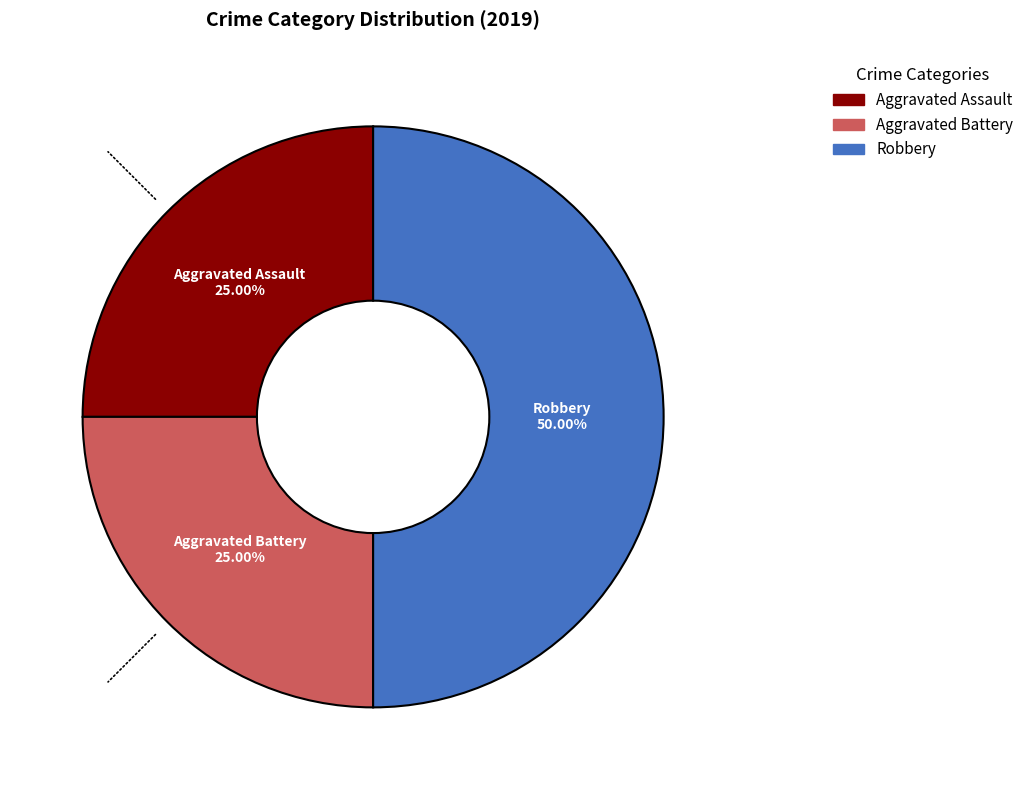

What percentage is NOT represented by Aggravated Assault?

75.0%